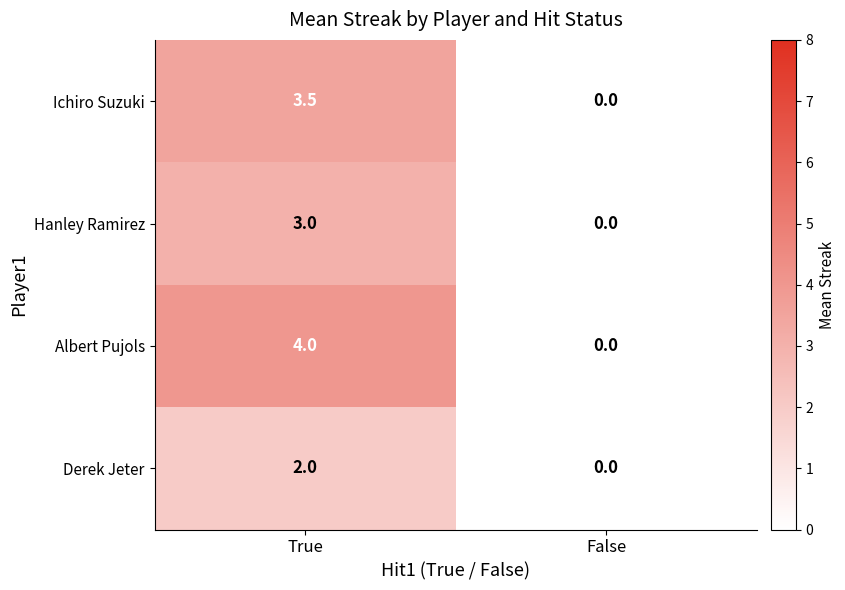

Which series changed the most between True and False?

Albert Pujols